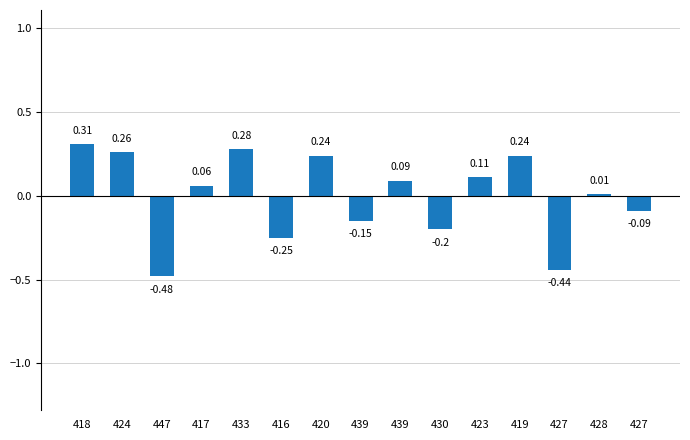

At which category does the chart reach its minimum across all series?

447